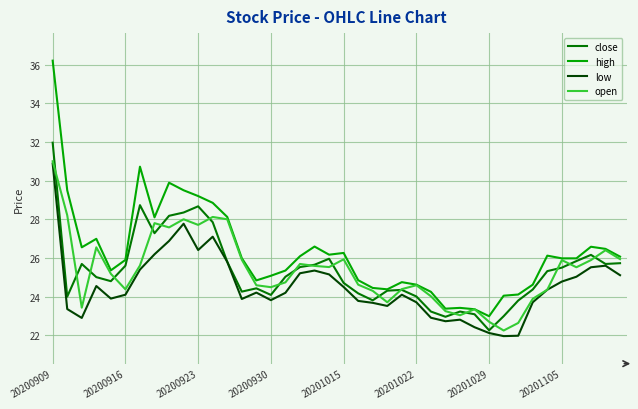

True or false: low and high intersect in this chart.

False